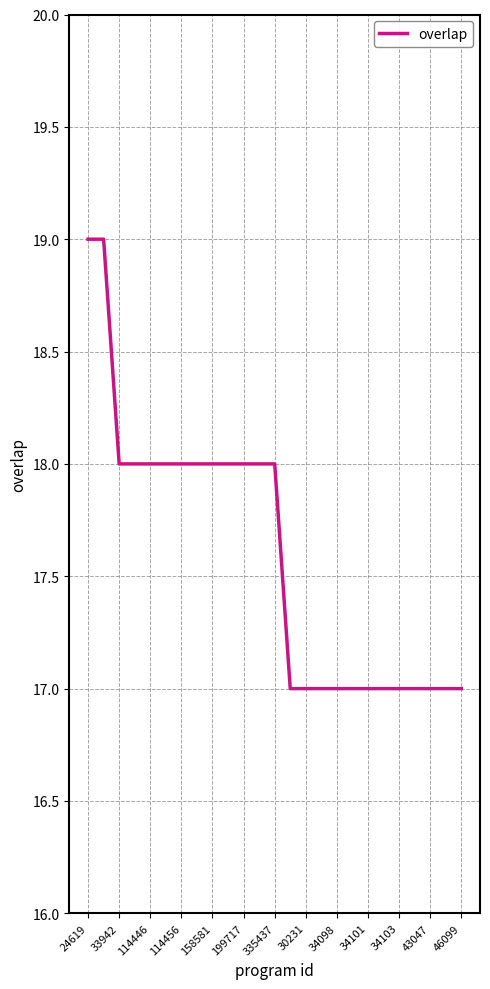

What is the difference between the maximum and minimum values?

2